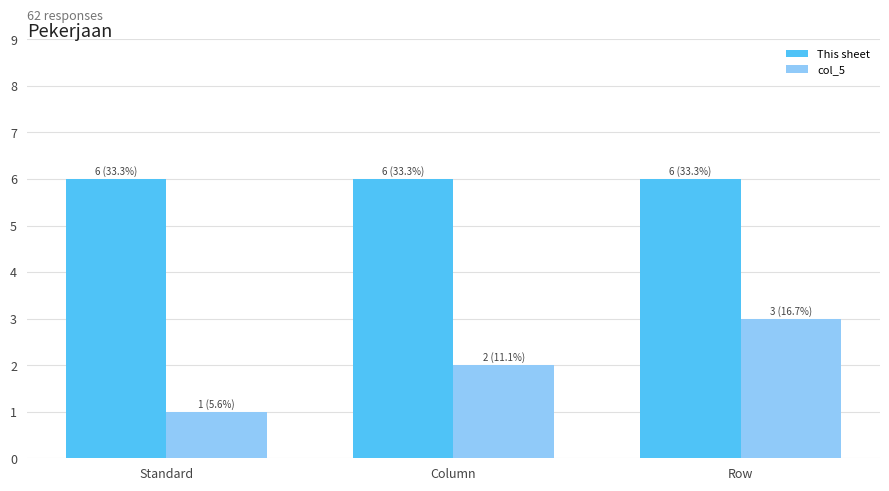

Is it true that col_5 equals 2 at Row?

False